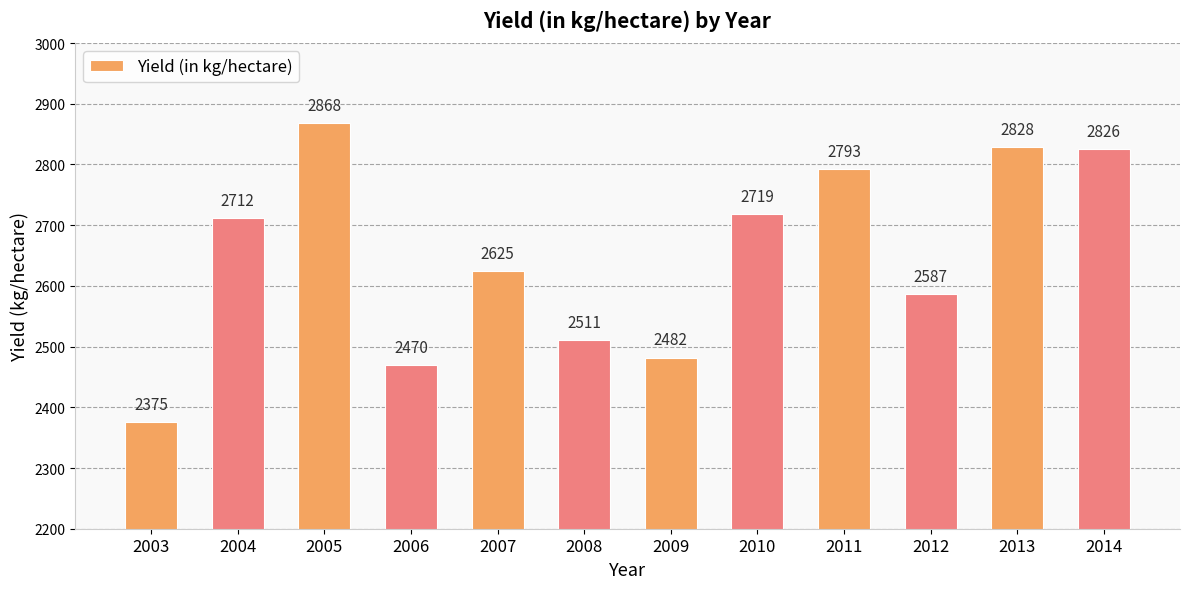

Approximately how many times larger is the value at 2013 compared to 2007?

1.1